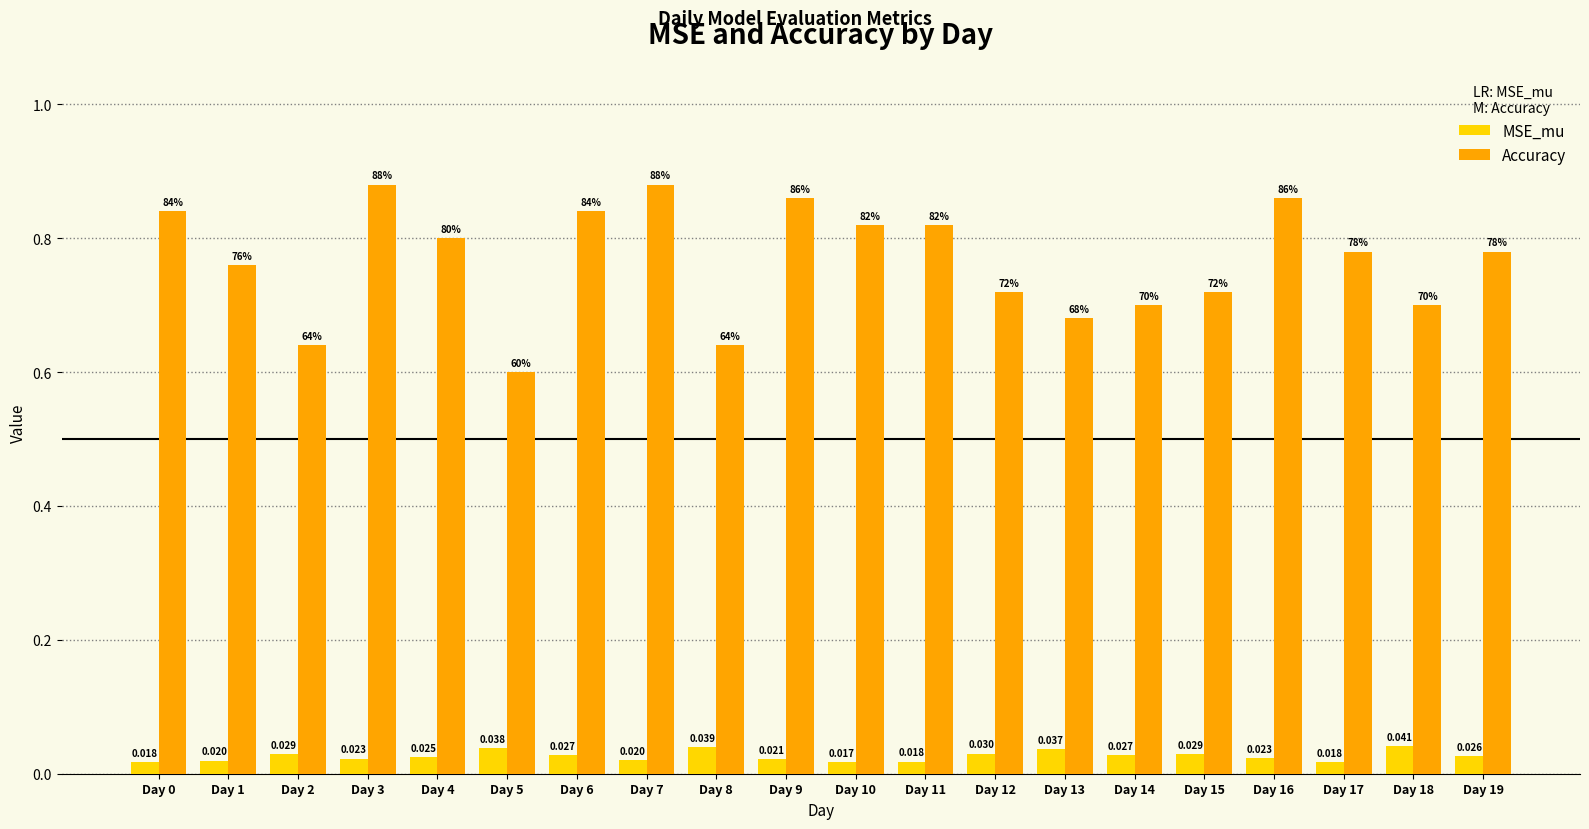

At Day 0, list the series in order from smallest to largest.

MSE_mu, Accuracy